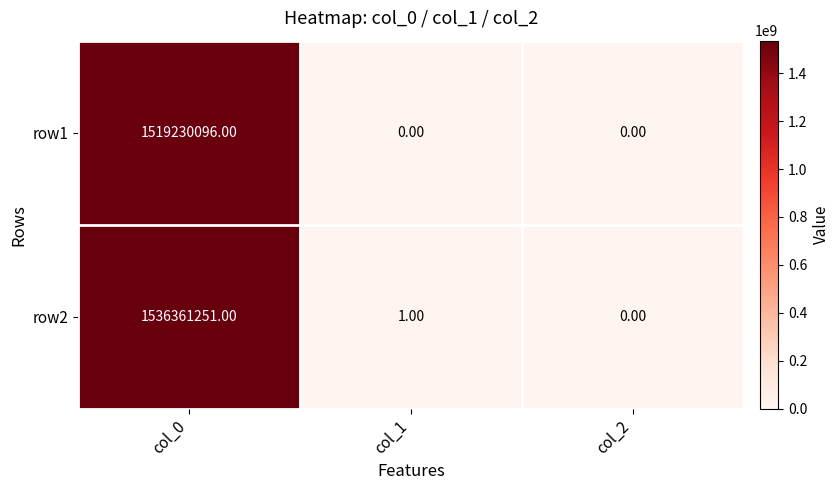

What is the difference between the row1 values at col_1 and col_0?

1519230096